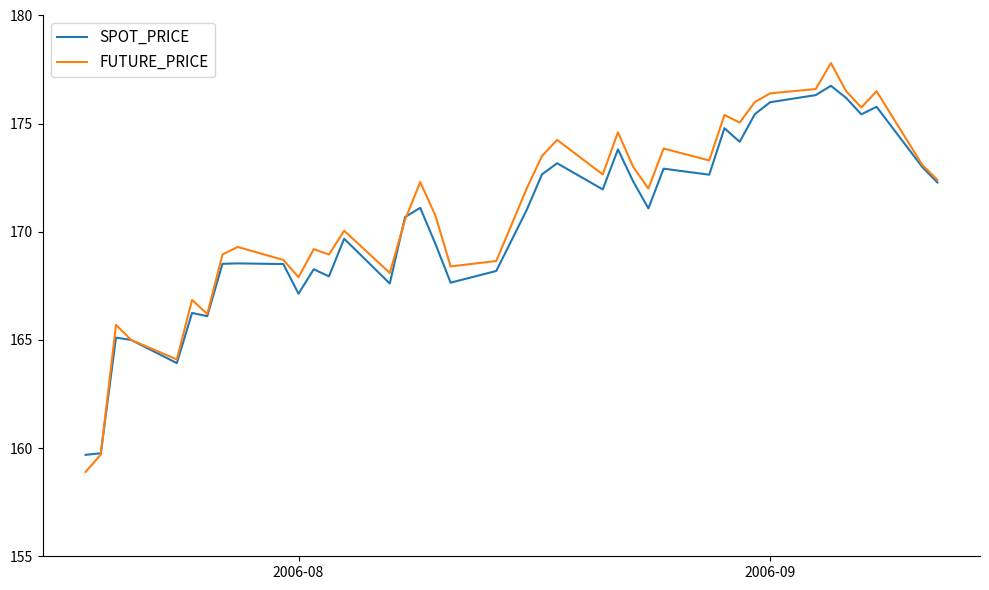

Rank the series by their maximum value, from lowest to highest.

SPOT_PRICE, FUTURE_PRICE